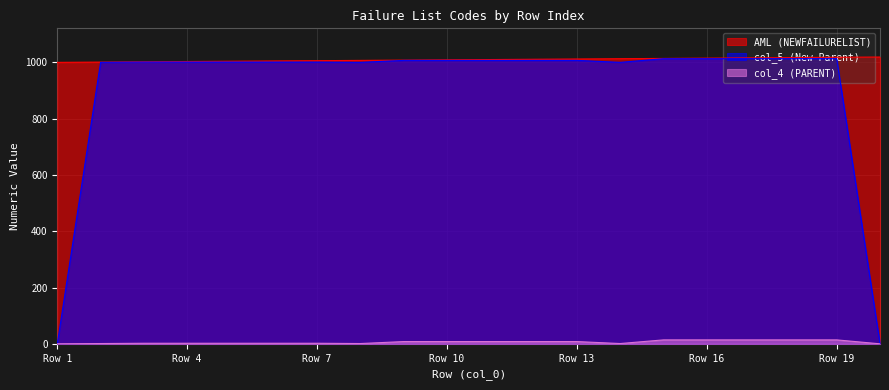

What is the total value across all series at Row 19?

2045